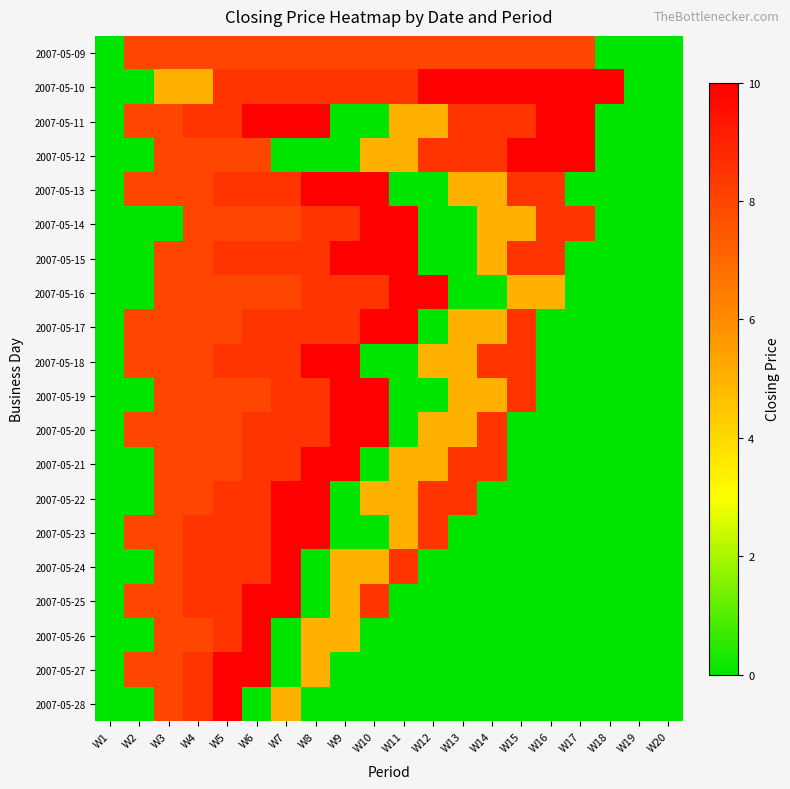

List the series in order of their peak value, lowest first.

2007-05-09, 2007-05-10, 2007-05-11, 2007-05-12, 2007-05-13, 2007-05-14, 2007-05-15, 2007-05-16, 2007-05-17, 2007-05-18, 2007-05-19, 2007-05-20, 2007-05-21, 2007-05-22, 2007-05-23, 2007-05-24, 2007-05-25, 2007-05-26, 2007-05-27, 2007-05-28